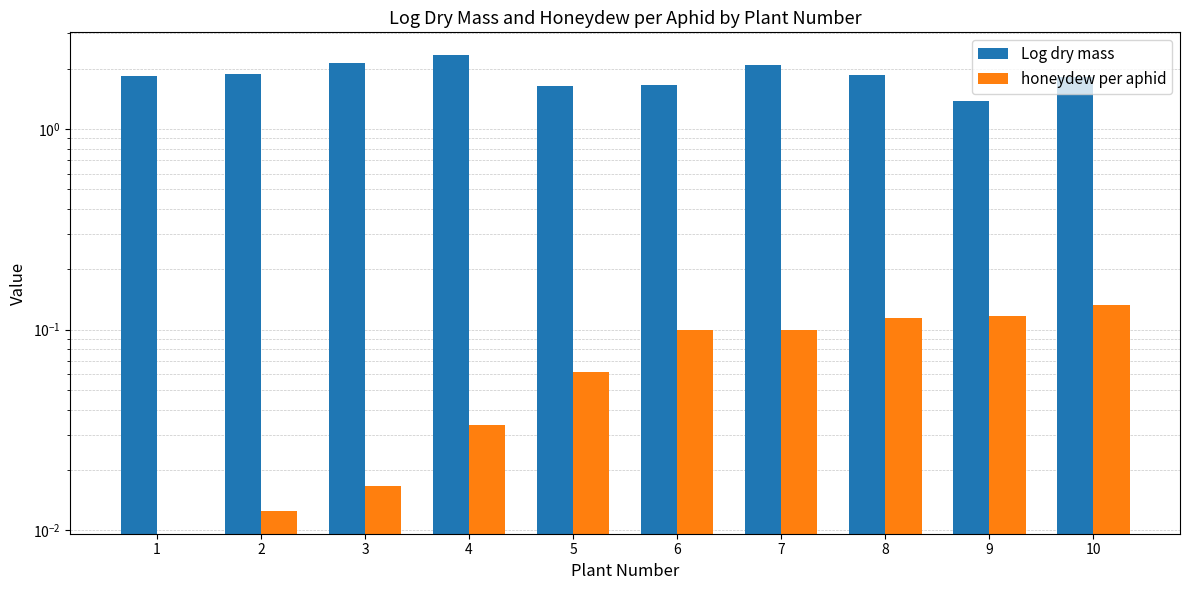

What is the difference between the highest and lowest values at 10?

1.7